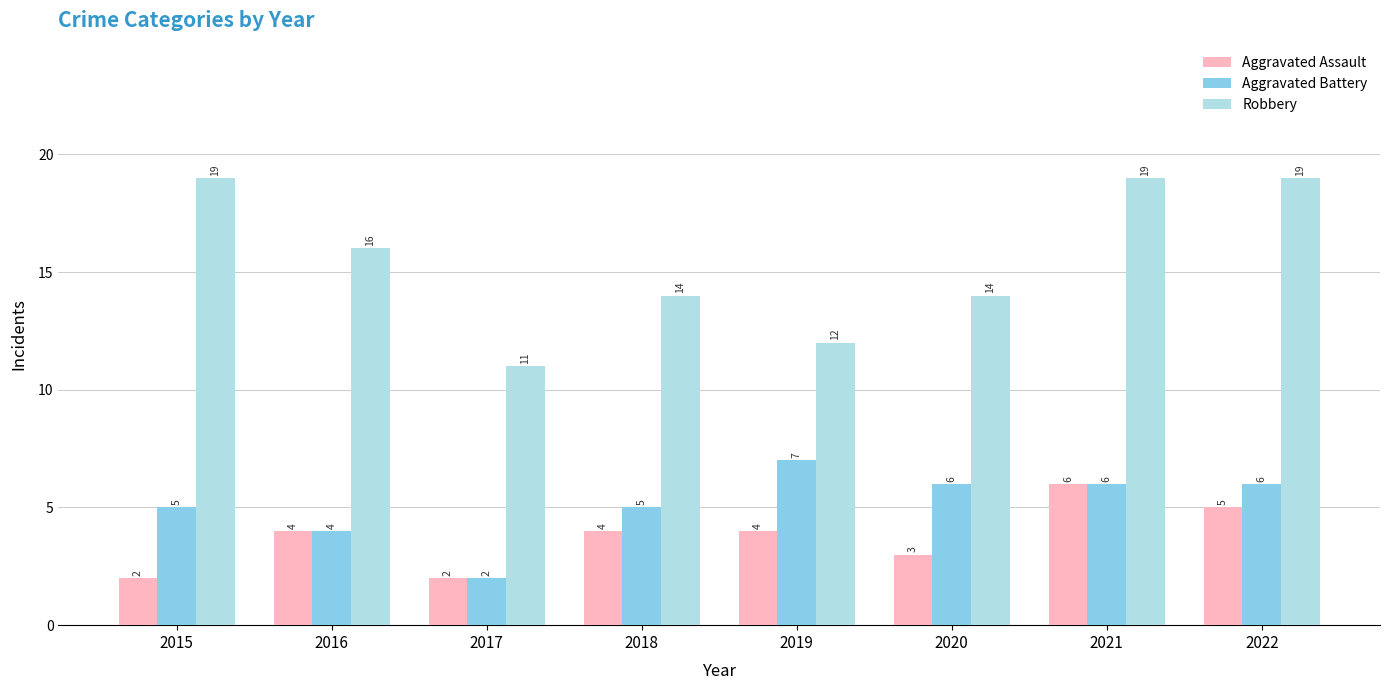

What is the total value across all series at 2017?

15